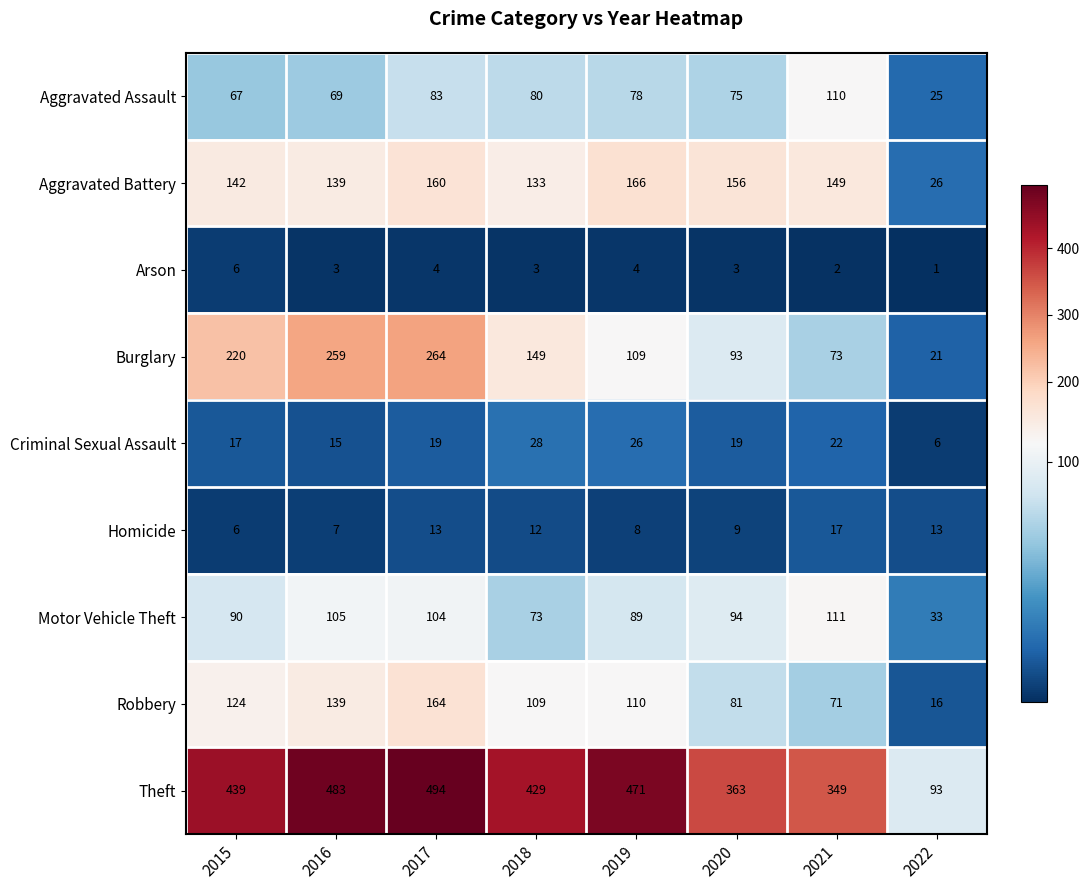

What is the smallest value displayed?

1